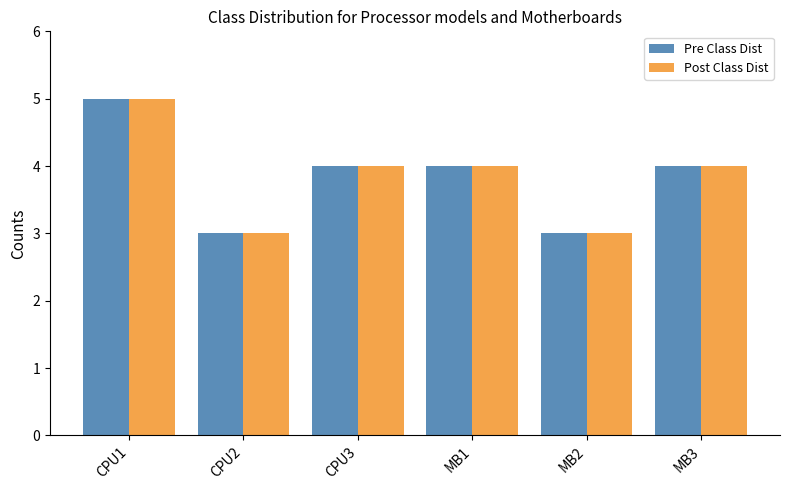

Reading right to left, transcribe all the data shown in this chart.

Pre Class Dist: MB3=4	MB2=3	MB1=4	CPU3=4	CPU2=3	CPU1=5
Post Class Dist: MB3=4	MB2=3	MB1=4	CPU3=4	CPU2=3	CPU1=5